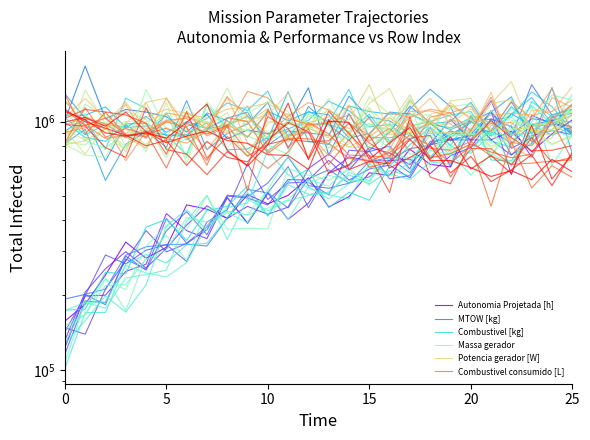

Which category has the highest value in the MTOW [kg] series?

5